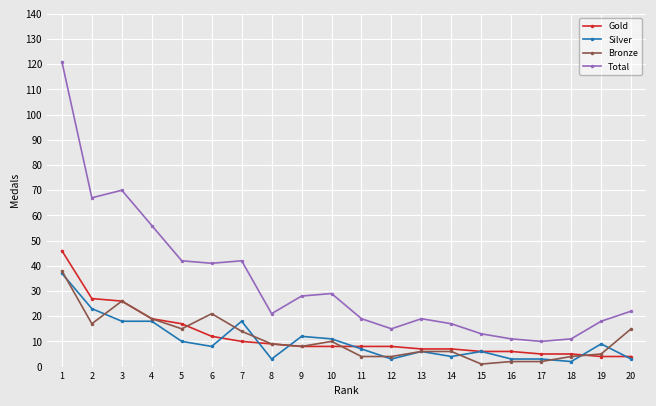

Which series has the largest total across all categories?

Total